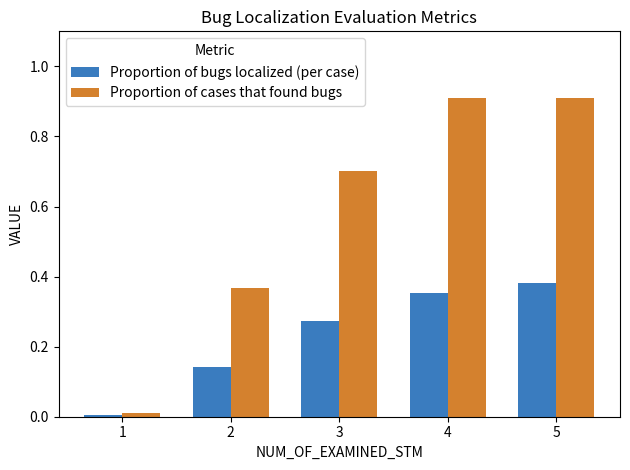

What are all the series names shown in the legend?

Proportion of bugs localized (per case), Proportion of cases that found bugs